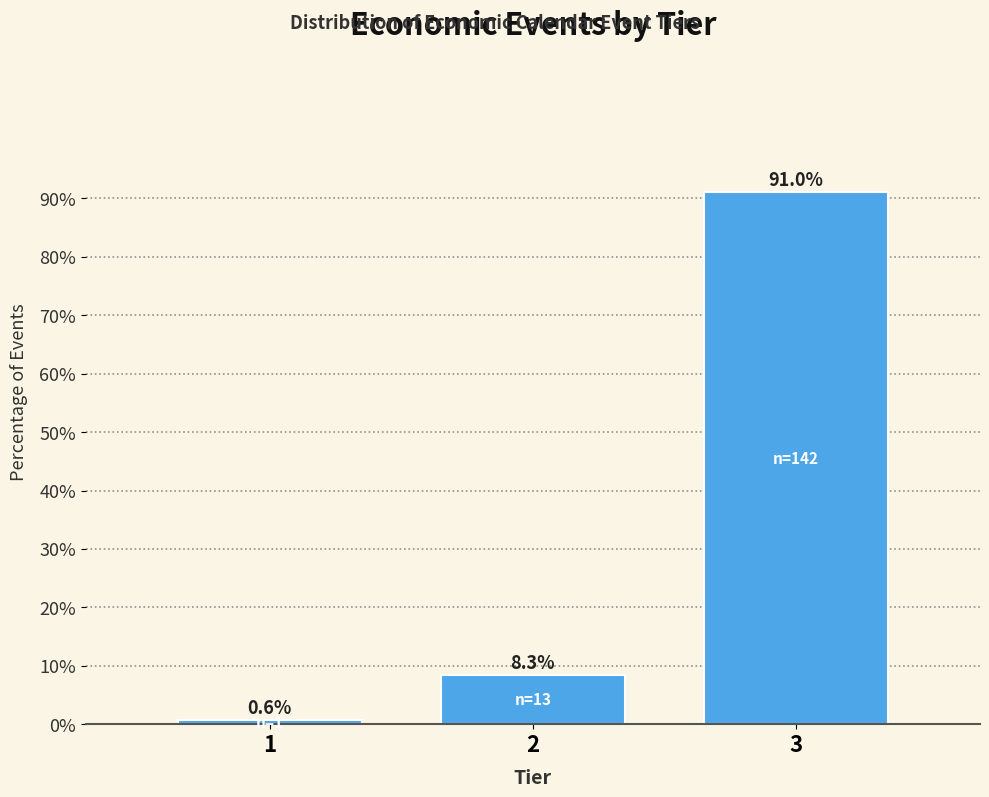

Reading left to right, what are all the values shown in this chart?

1=0.6	2=8.3	3=91.0